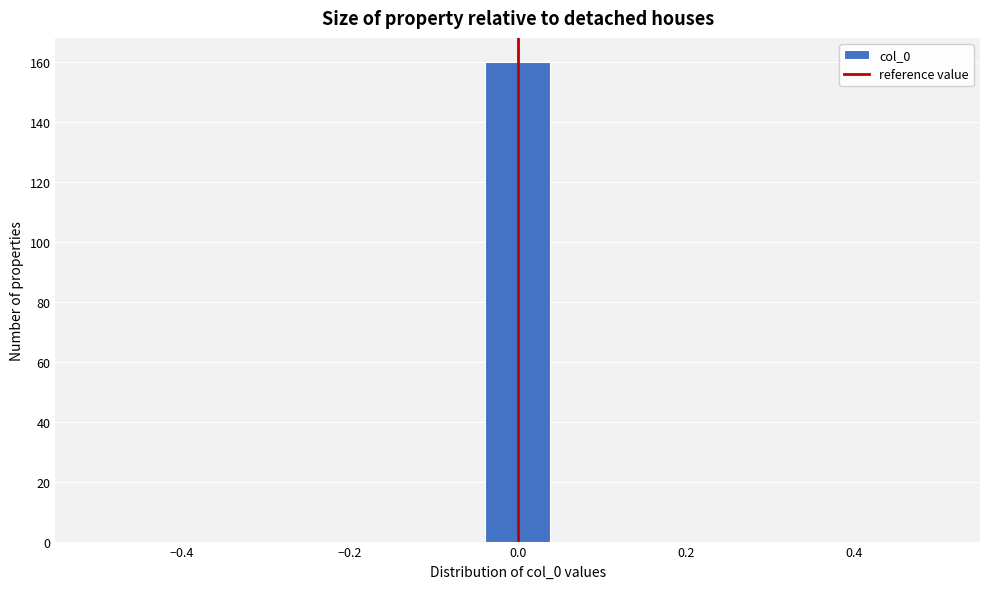

Around what value on the x-axis is the tallest bar? Give the approximate position of its centre, as read against the axis.

0.00